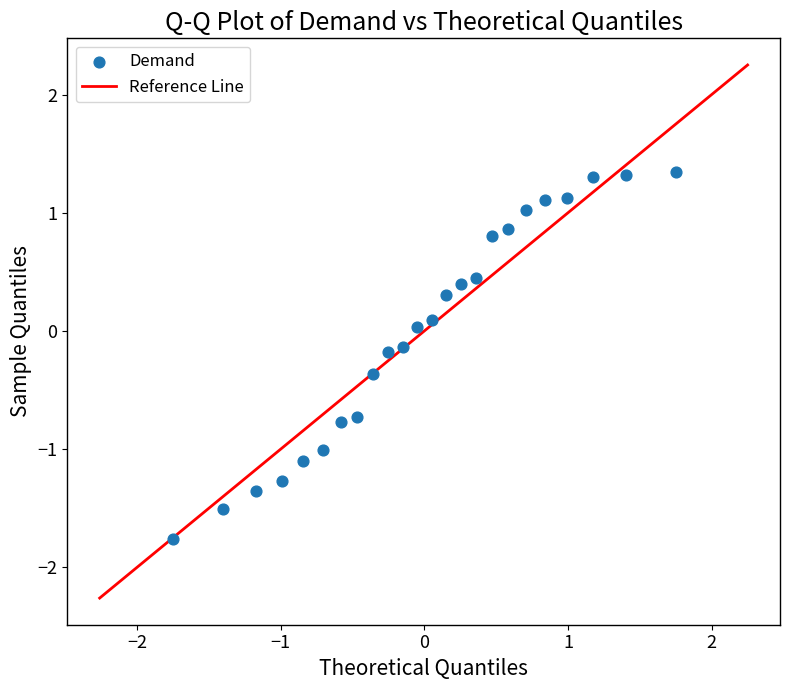

What is the range of X values (max minus min)?

3.5